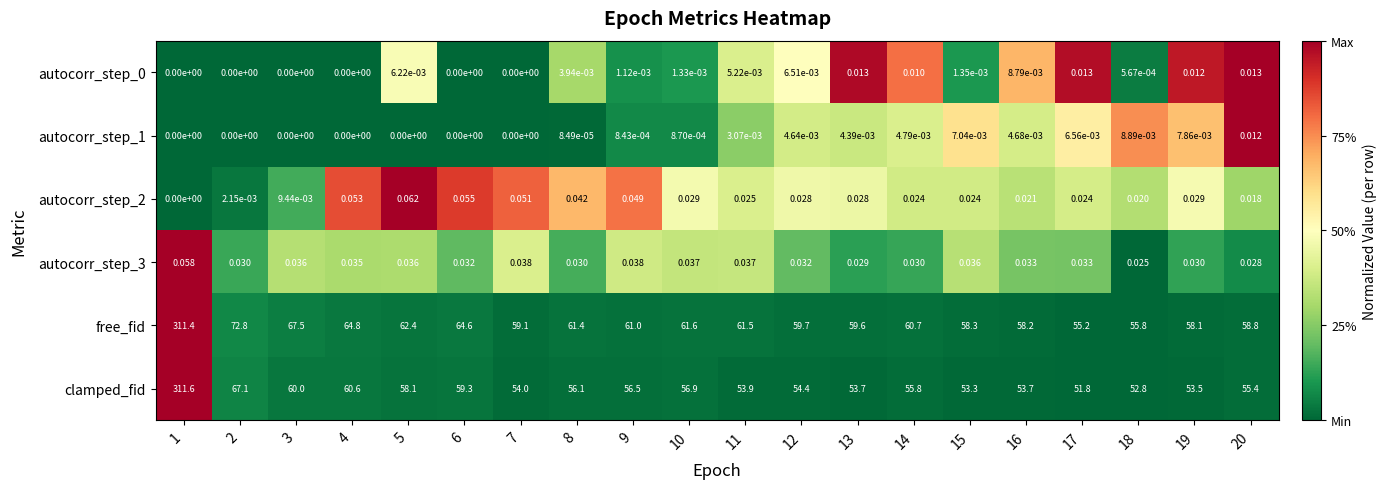

Between 8 and 11, which series saw the biggest shift?

clamped_fid